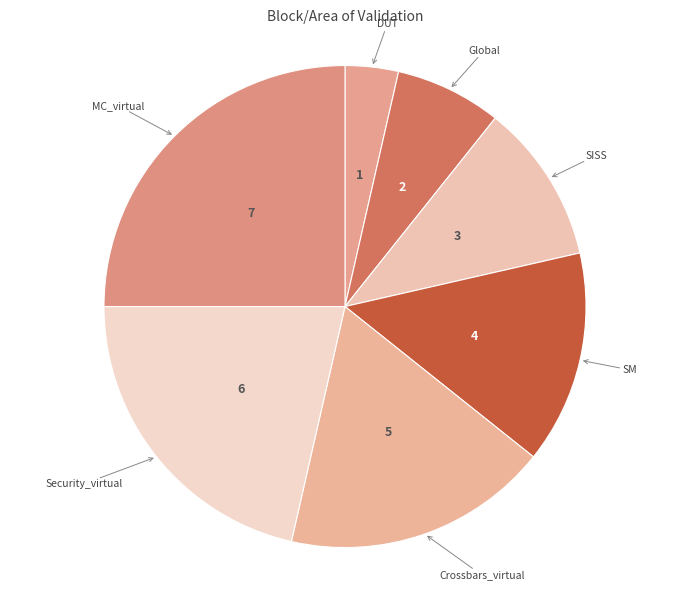

How many segments does this pie chart have?

7